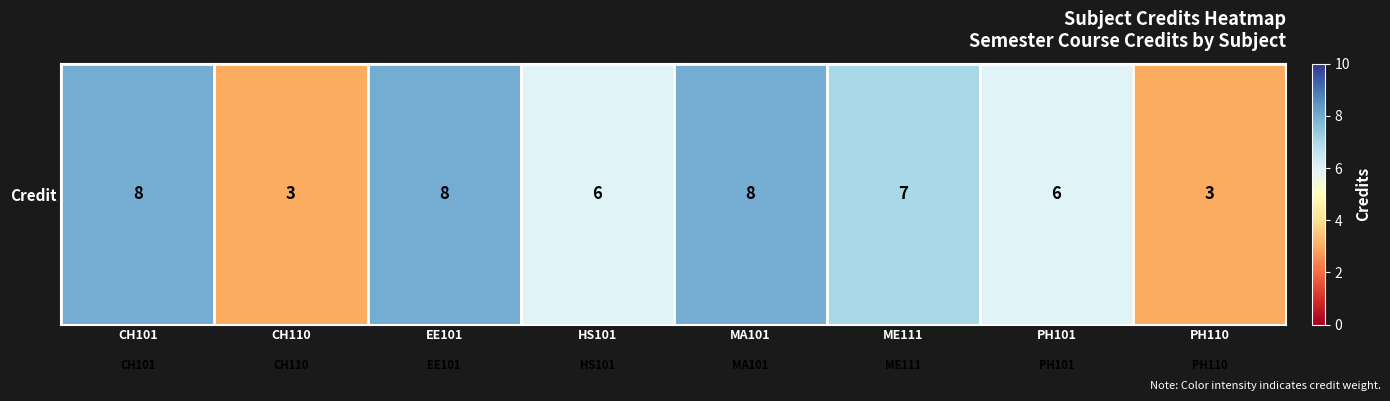

What is the average value?

6